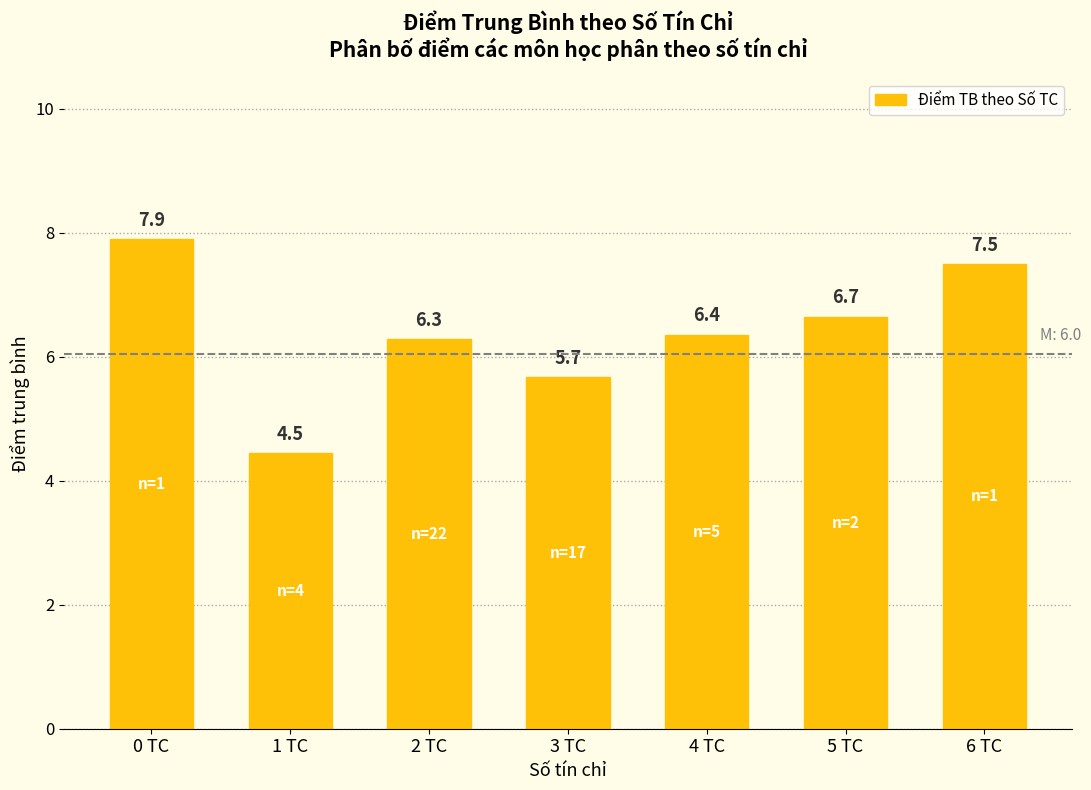

List the labels in order of value, smallest first.

1 TC, 3 TC, 2 TC, 4 TC, 5 TC, 6 TC, 0 TC